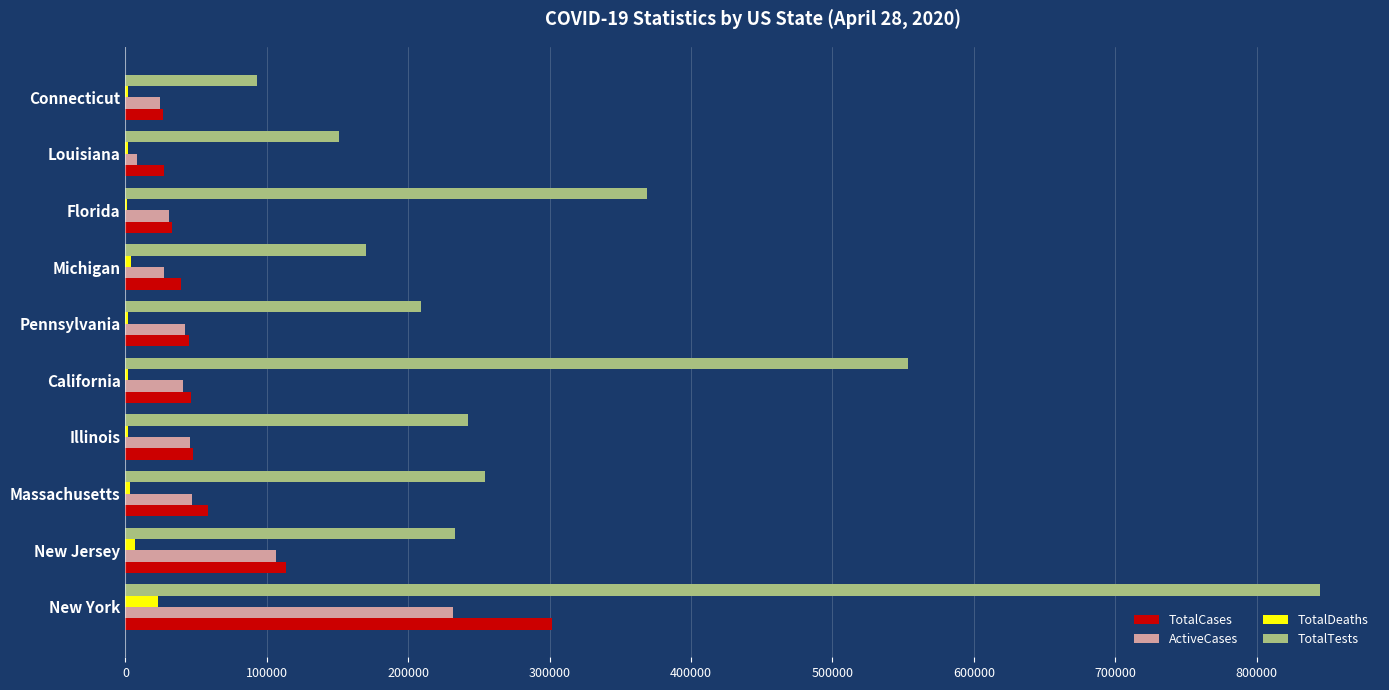

Where is ActiveCases nearest to the value 119762?

New Jersey